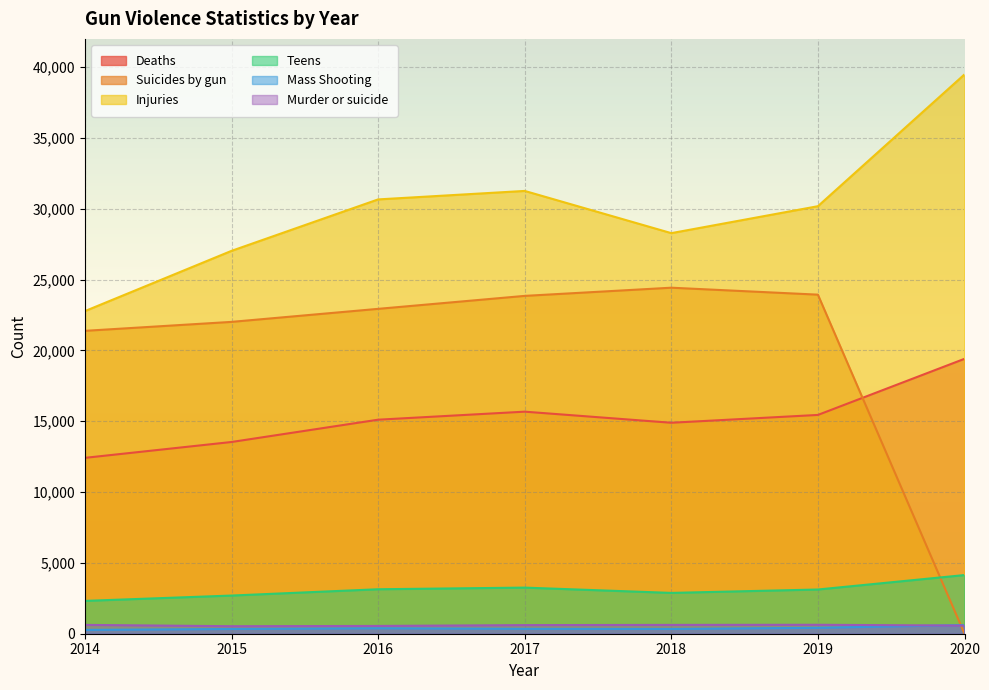

What is the sum of the Teens values at 2014 and 2020?

6460